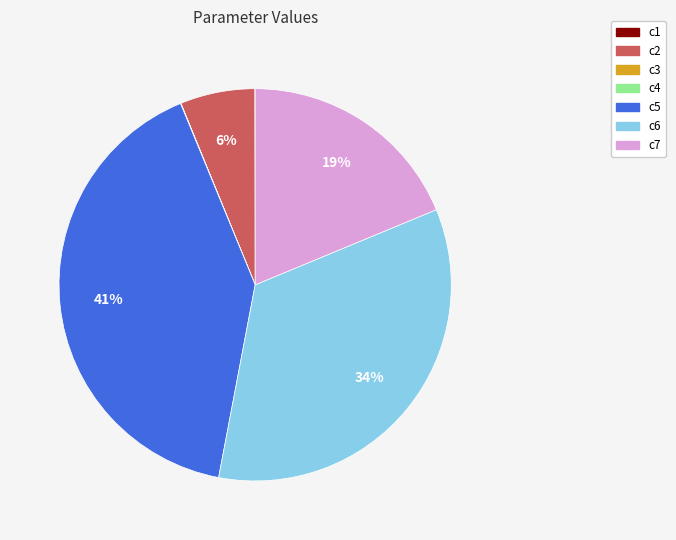

Which category has the biggest portion of the pie?

c5